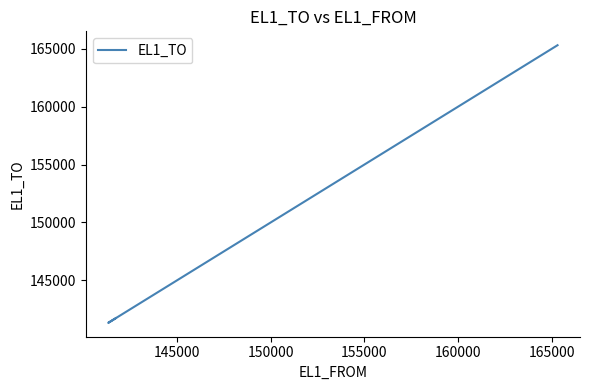

How many categories are shown in the chart?

4